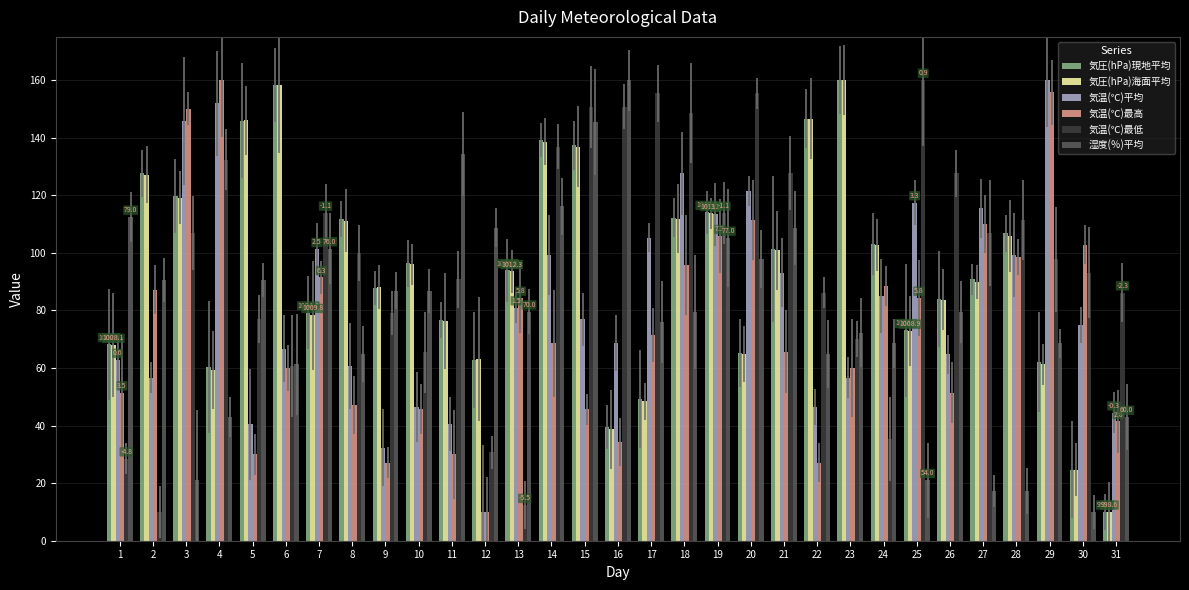

Between 11 and 21, which series saw the biggest shift?

気温(℃)平均